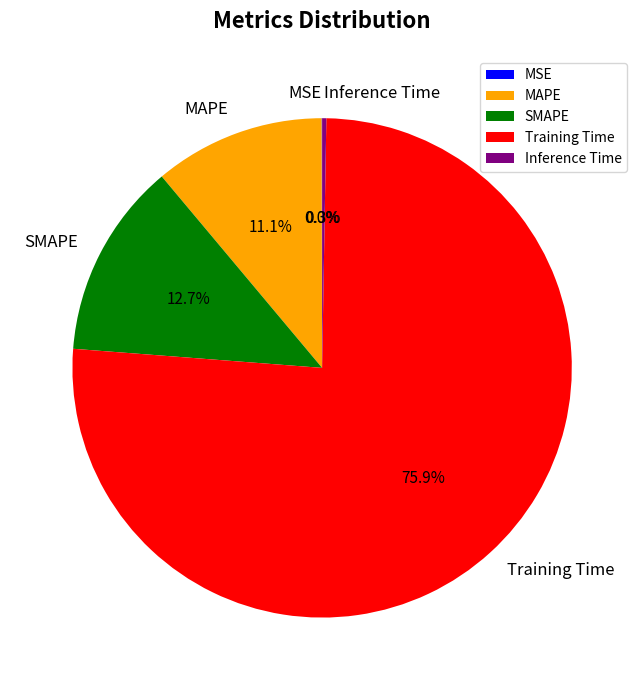

Is it true that Training Time is 76% of the pie?

True